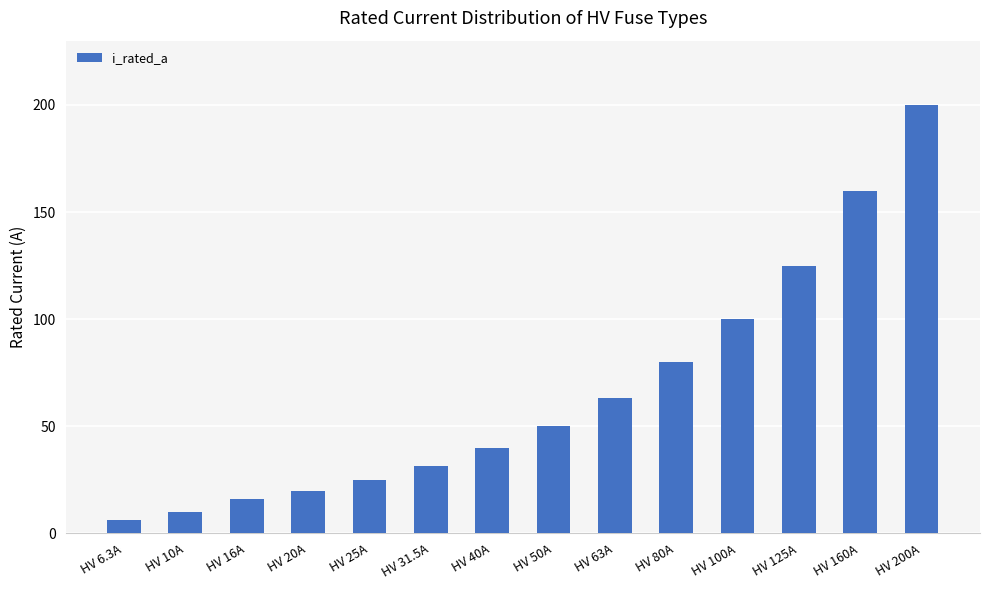

What is the difference between the second highest and second lowest values?

150.0